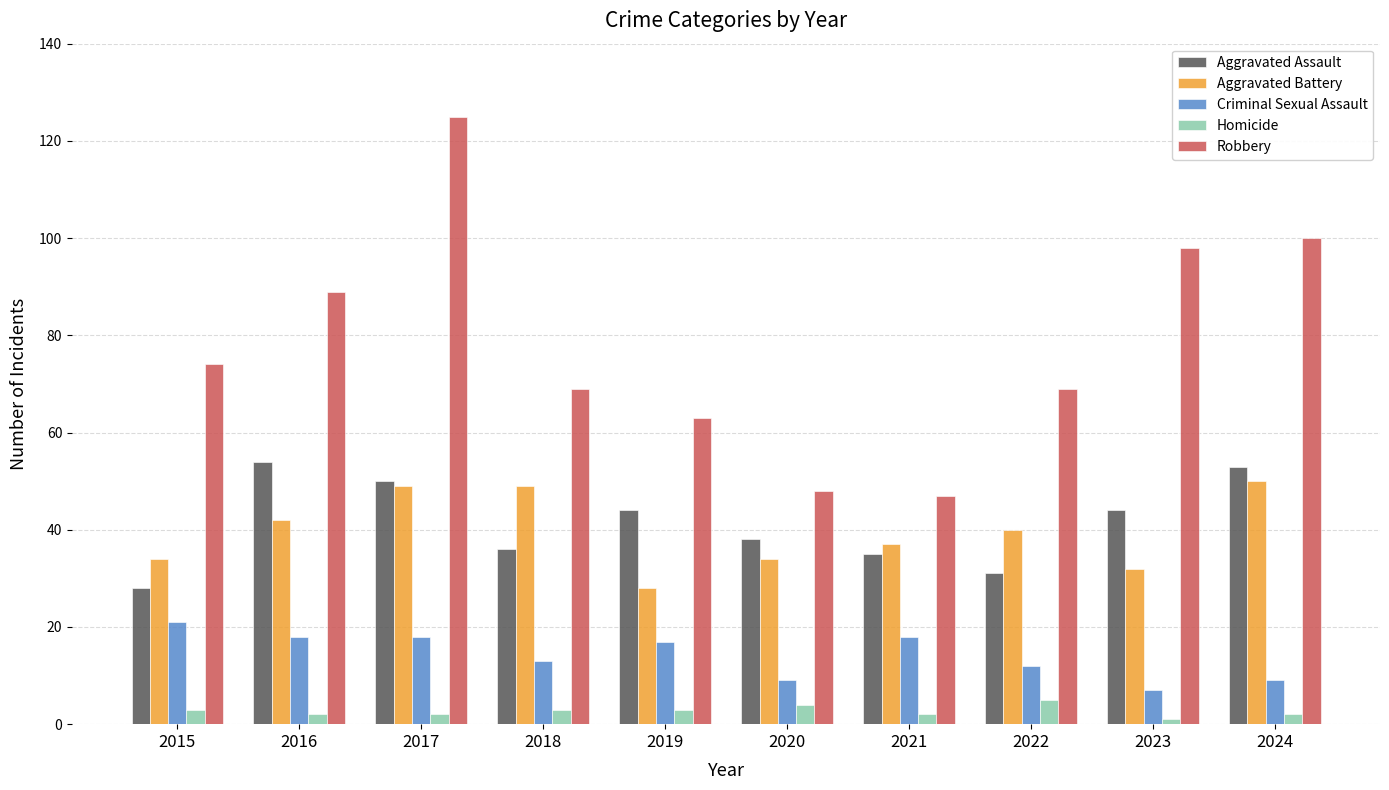

Reading left to right, extract all data points from this chart.

Aggravated Assault: 28	54	50	36	44	38	35	31	44	53
Aggravated Battery: 34	42	49	49	28	34	37	40	32	50
Criminal Sexual Assault: 21	18	18	13	17	9	18	12	7	9
Homicide: 3	2	2	3	3	4	2	5	1	2
Robbery: 74	89	125	69	63	48	47	69	98	100